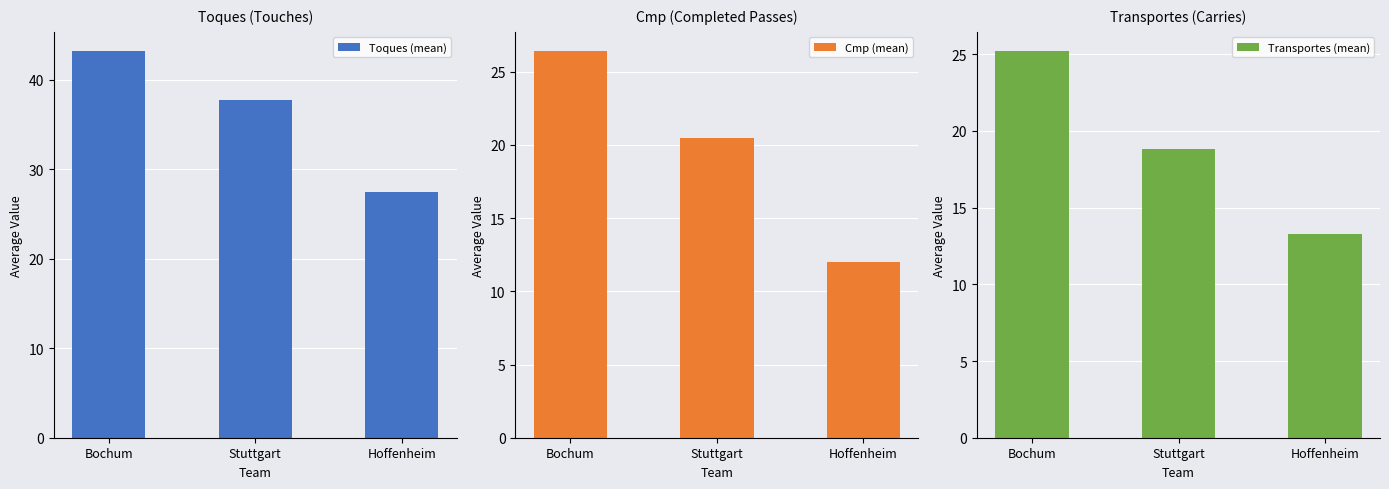

Where is Cmp (mean) nearest to the value 19?

Stuttgart